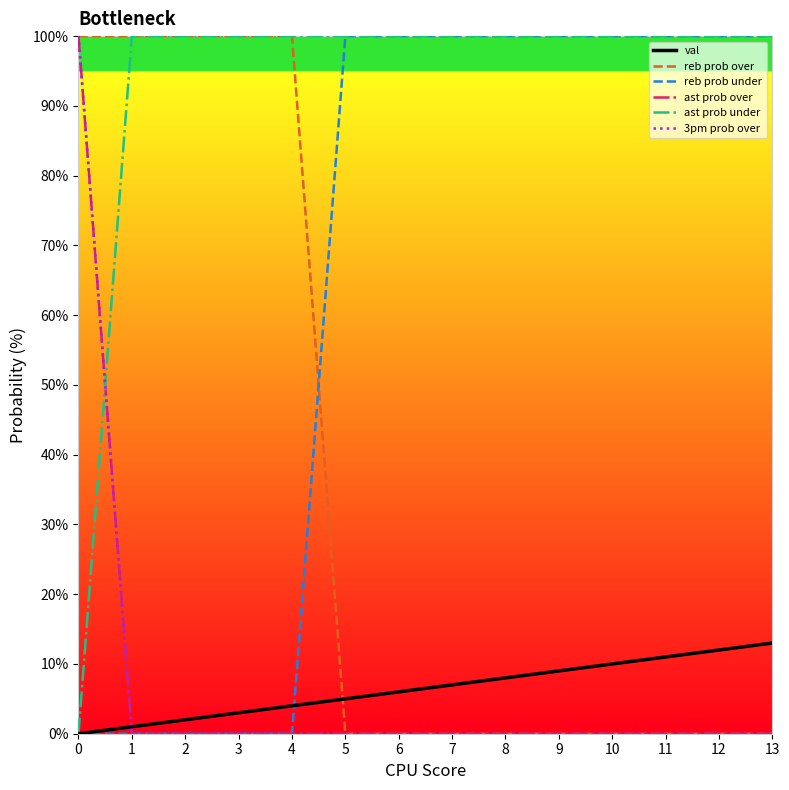

Does the chart display data point markers on the line(s)?

No